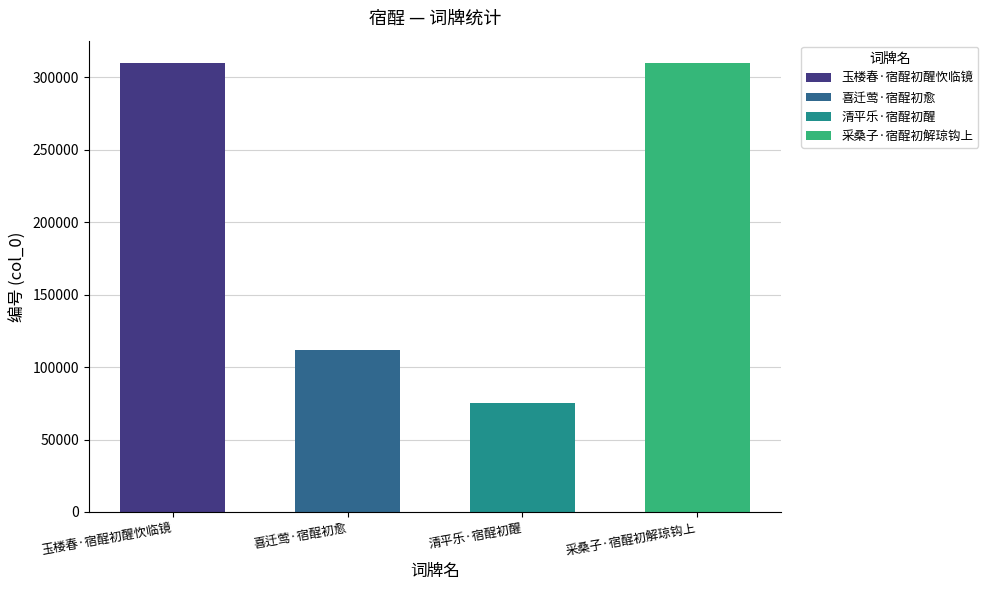

What is the difference between the values at 清平乐·宿酲初醒 and 喜迁莺·宿酲初愈?

36955